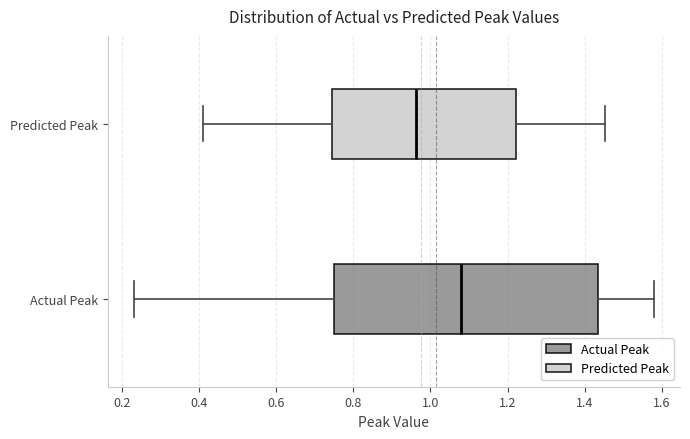

Reading bottom to top, transcribe this box plot: for each box, give where its median line is, the range the box spans, and where its two whiskers end, as read against the x-axis. The values are not printed on the chart, so give them approximately, as read against the axis.

Actual Peak: median 1.08, box 0.76 to 1.44, whiskers 0.24 to 1.58
Predicted Peak: median 0.96, box 0.74 to 1.22, whiskers 0.40 to 1.46